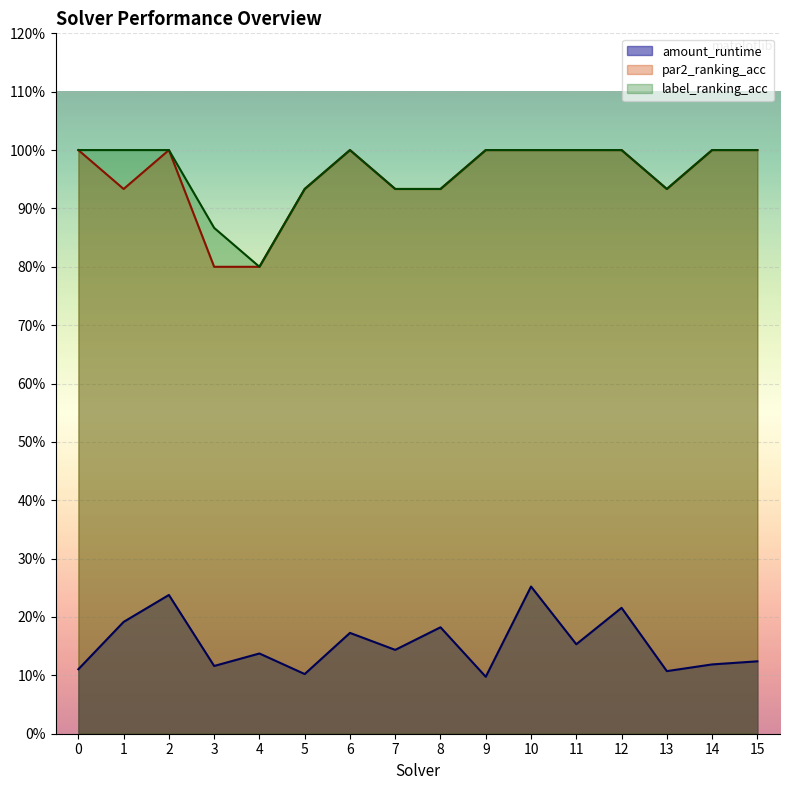

True or false: amount_runtime and label_ranking_acc intersect in this chart.

False